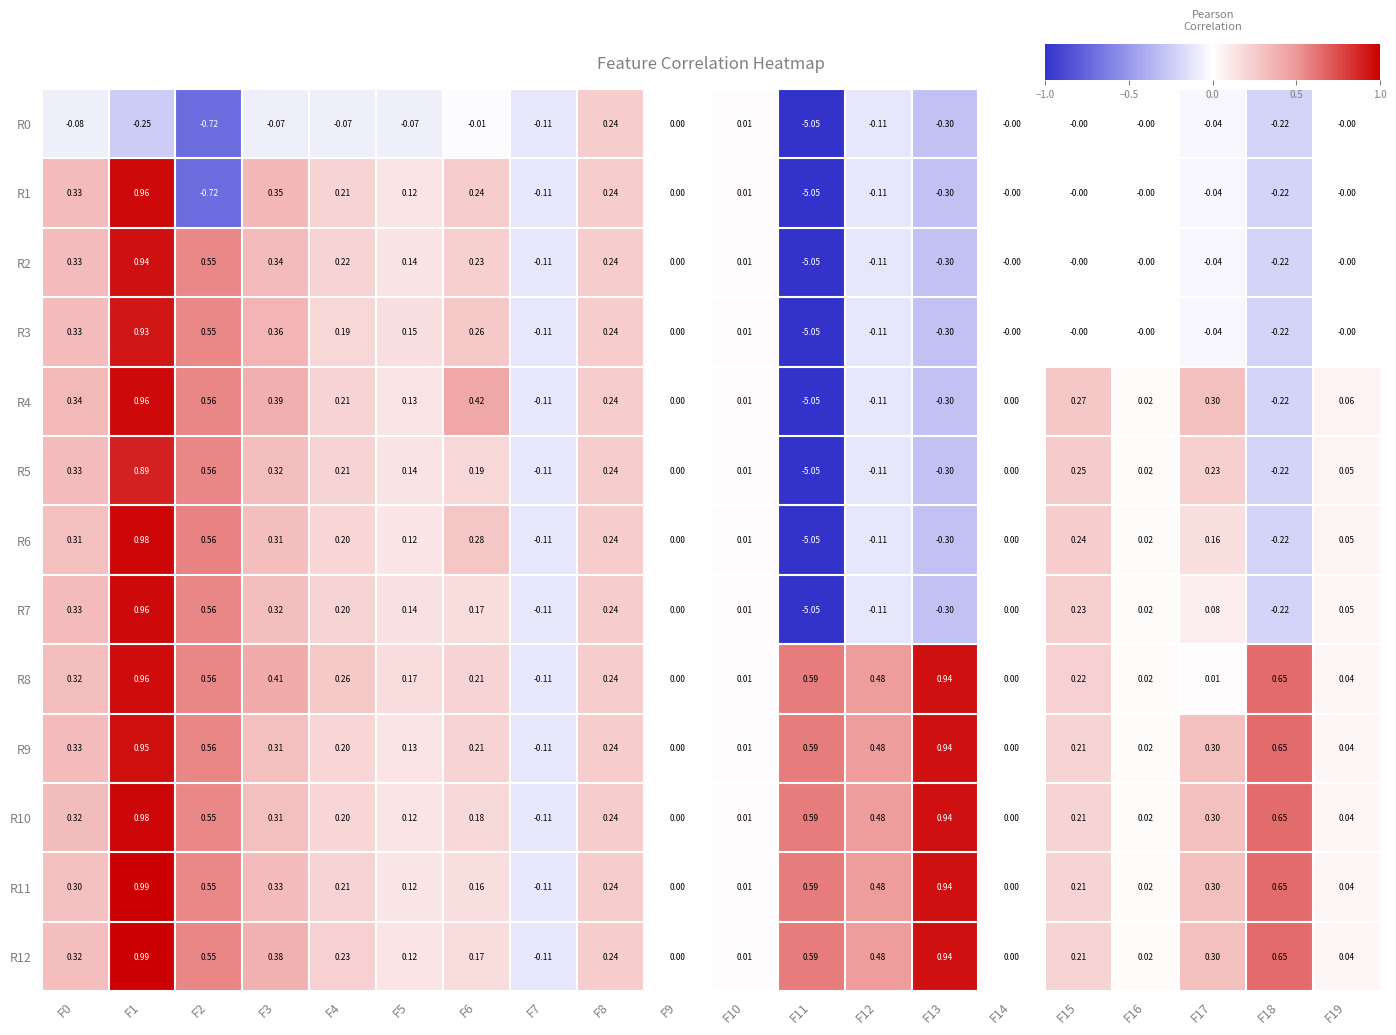

How many categories are shown in the chart?

20